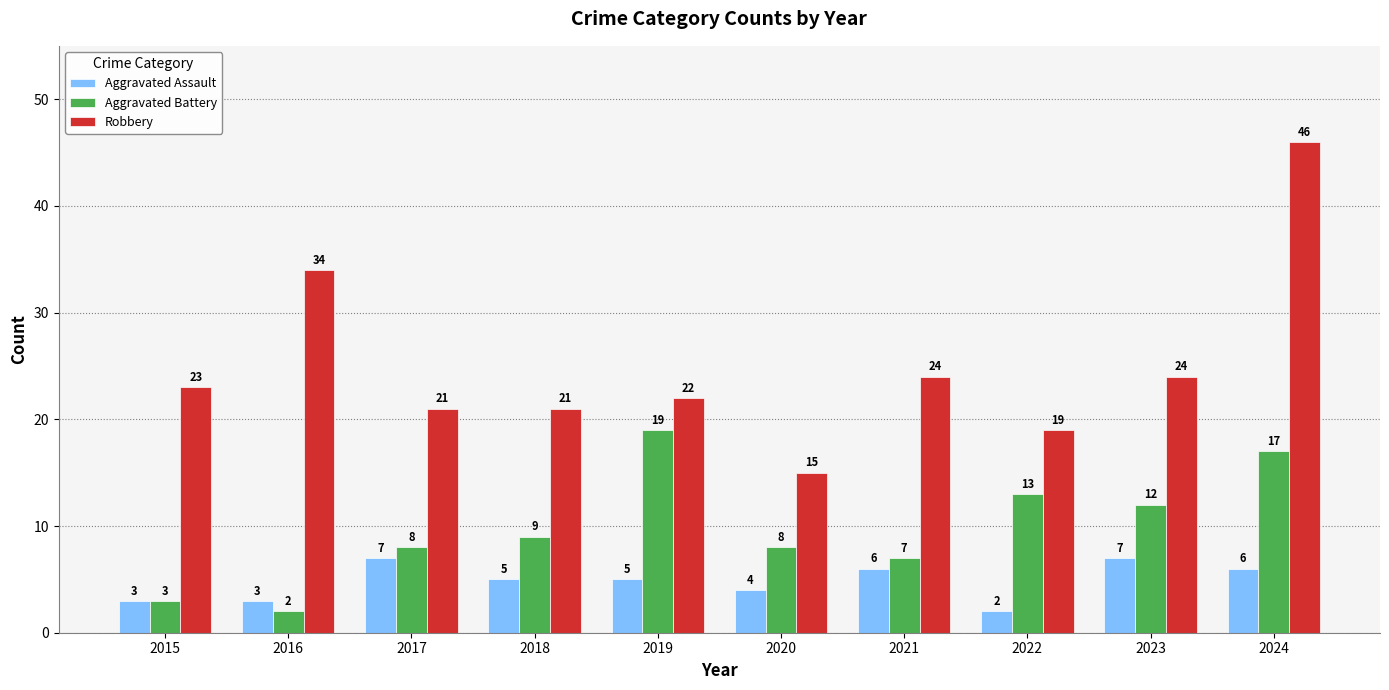

At which label does Aggravated Assault reach its minimum?

2022